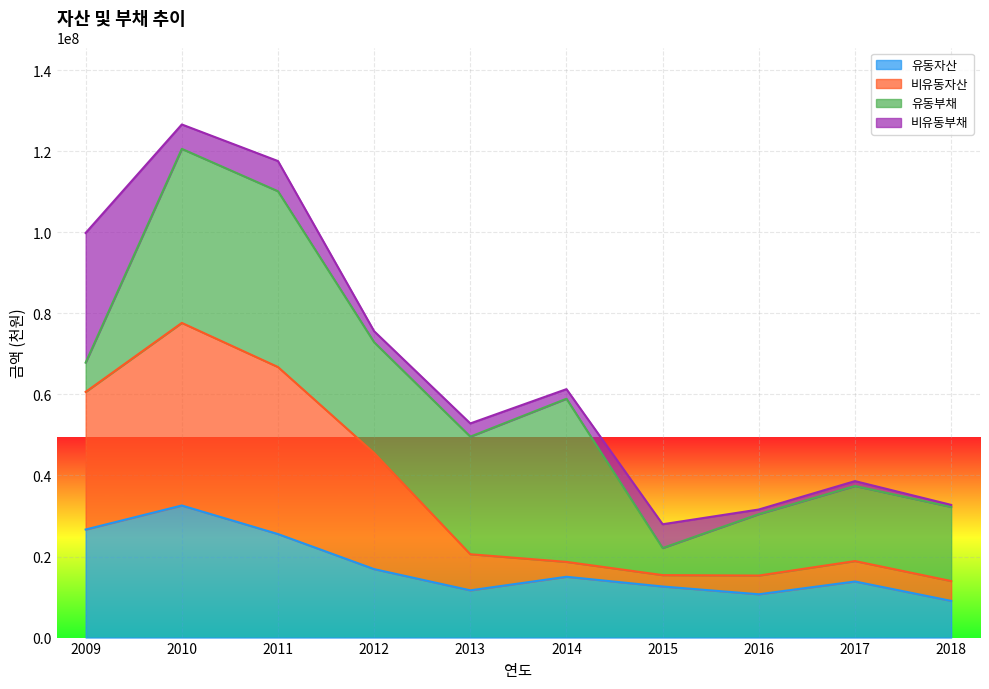

What is the maximum value for 유동자산?

32585745